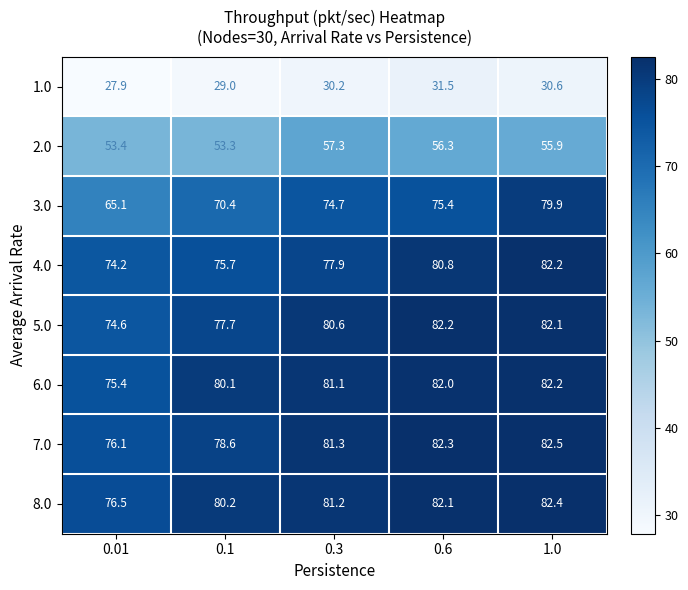

What is the spread (max minus min) of values at 0.3?

51.1